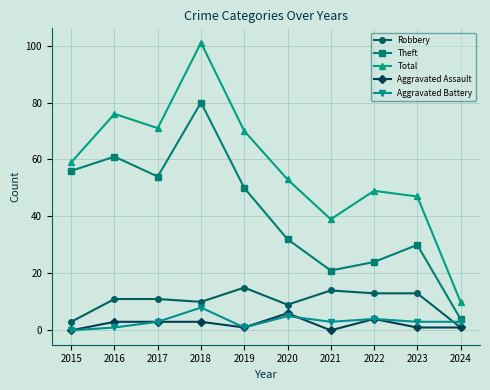

What is the difference between the second highest and minimum values in the Aggravated Assault series?

4